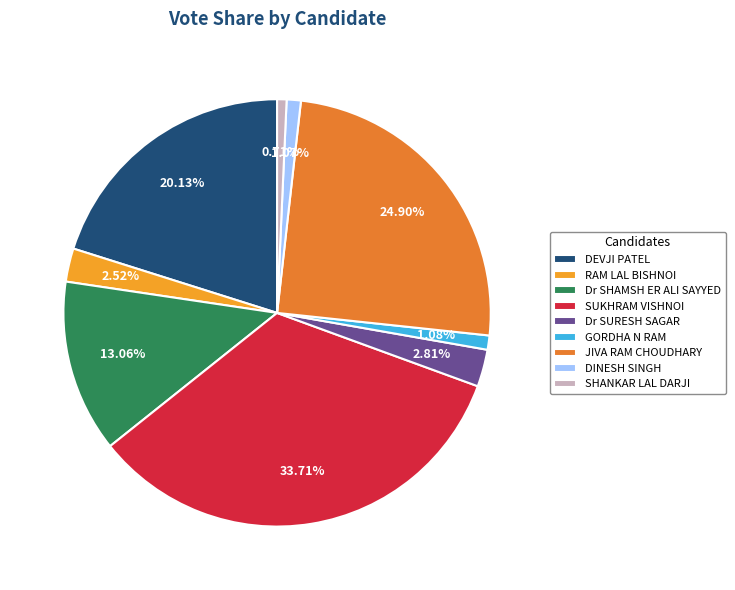

Rank the categories by value from highest to lowest.

SUKHRAM VISHNOI, JIVA RAM CHOUDHARY, DEVJI PATEL, Dr SHAMSH ER ALI SAYYED, Dr SURESH SAGAR, RAM LAL BISHNOI, GORDHA N RAM, DINESH SINGH, SHANKAR LAL DARJI